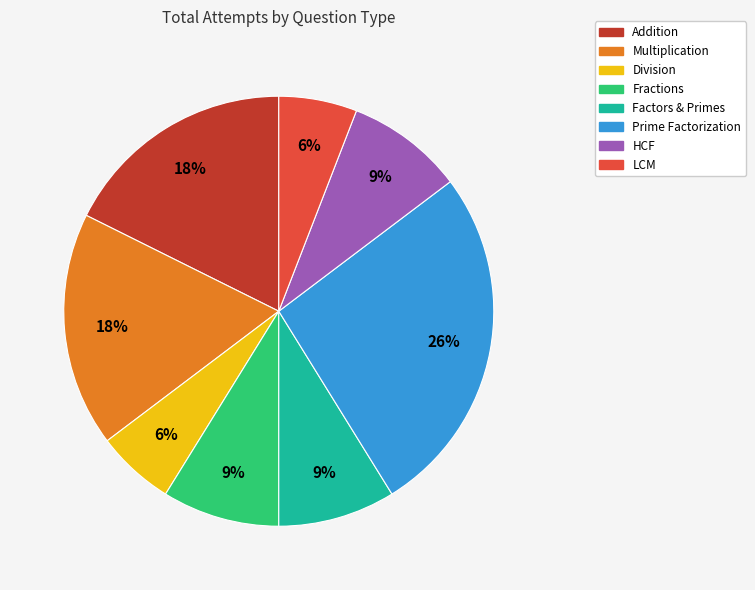

What is the largest slice in the pie chart?

Prime Factorization